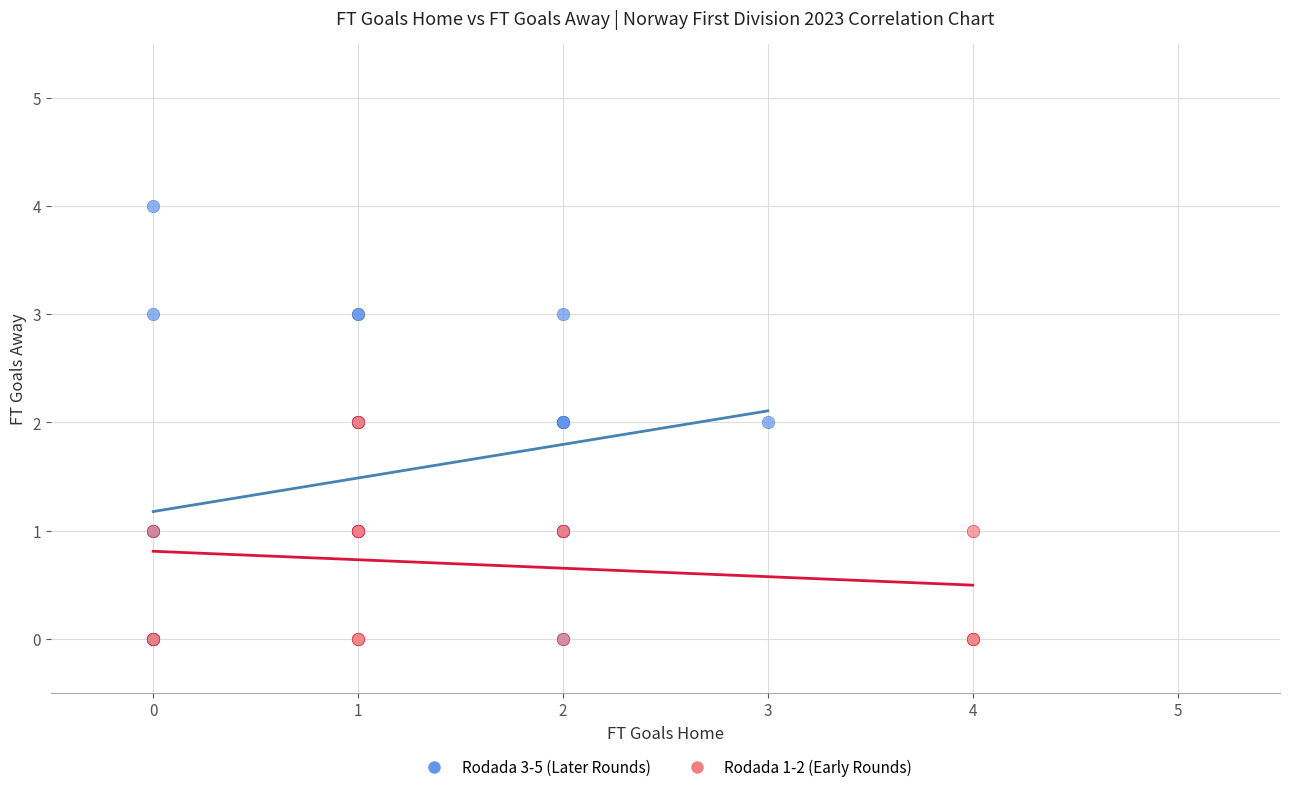

Which series has the largest Y range (max minus min)?

Rodada 3-5 (Later Rounds)